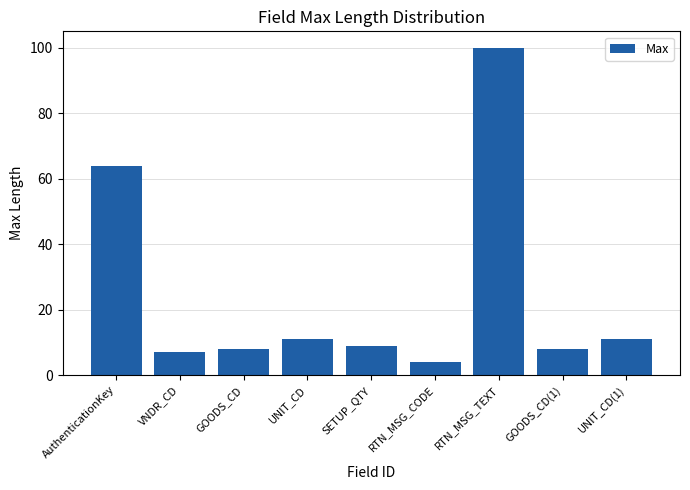

Are the bars grouped side by side (vs. stacked)?

No